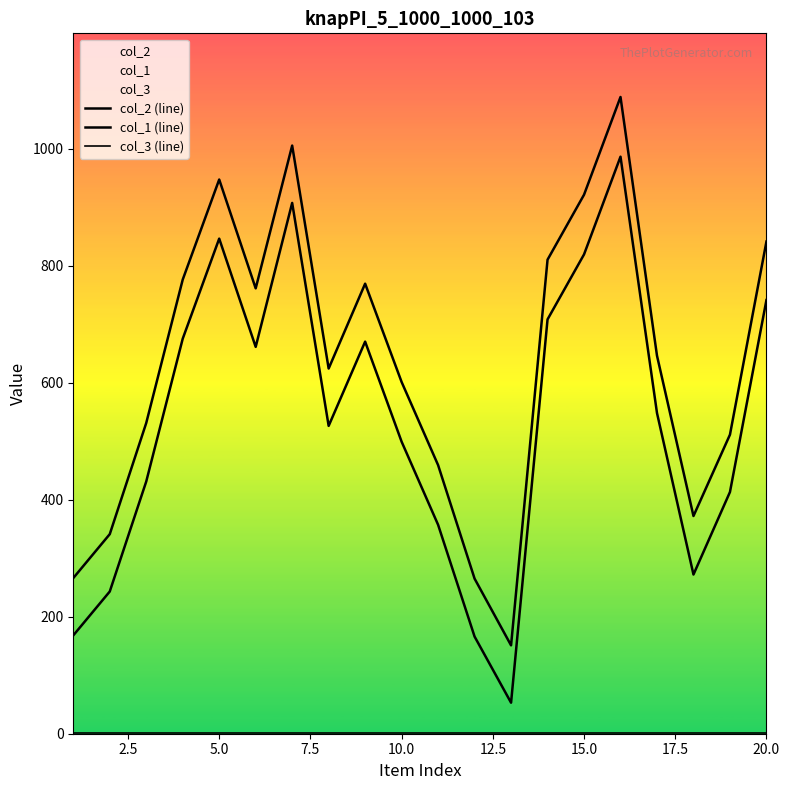

True or false: col_2 (line) and col_1 (line) cross at least once.

False